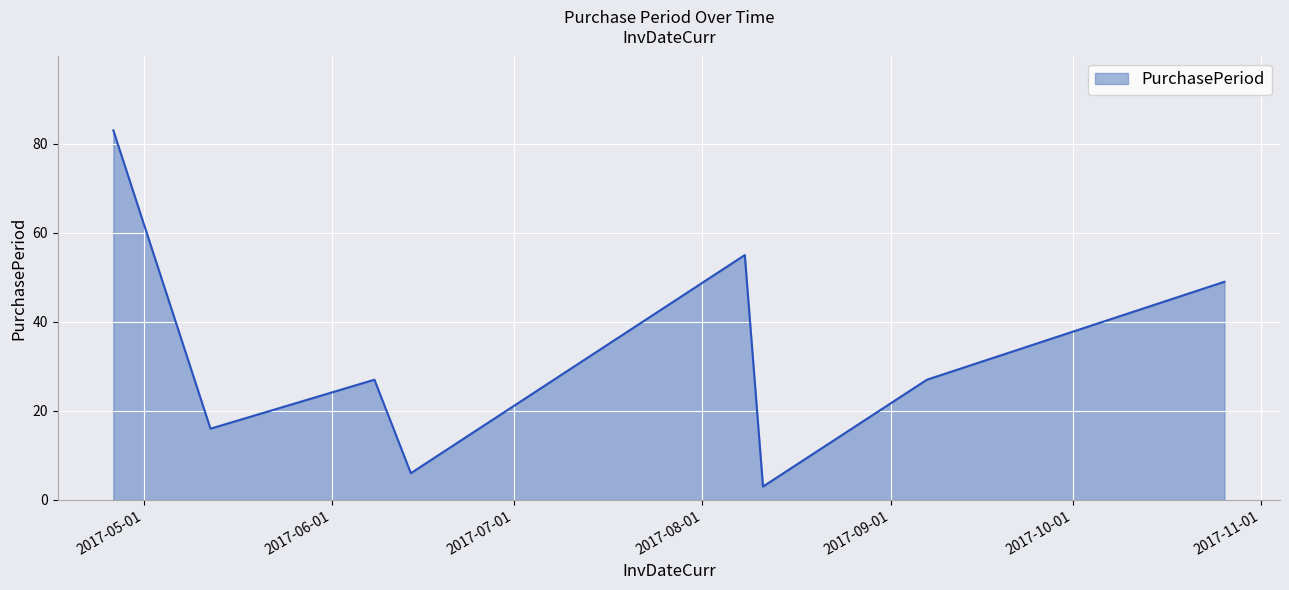

What is the maximum value shown in the chart?

83